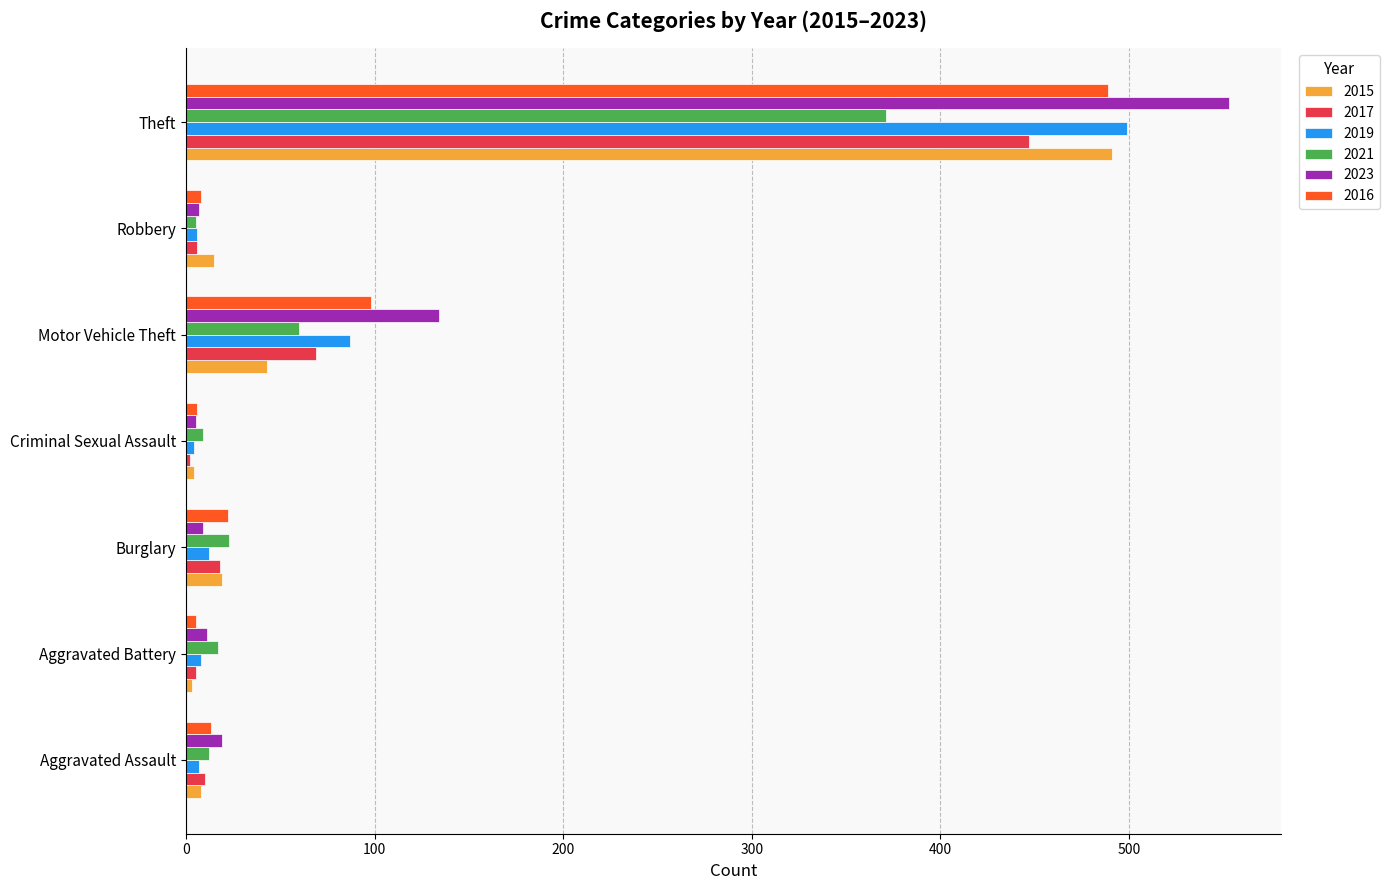

At which category is the sum across all series the highest?

Theft